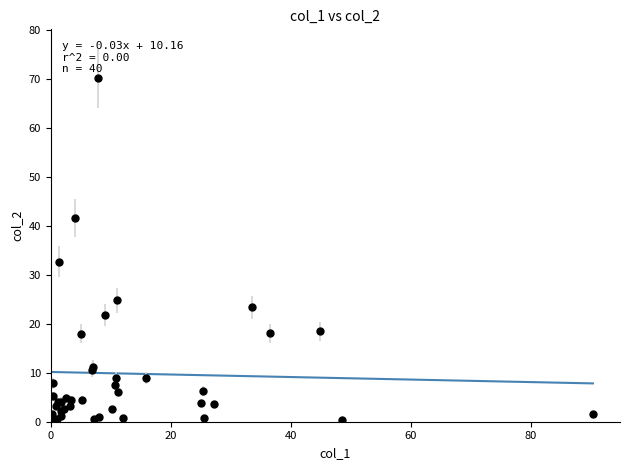

What Y value in the scatter plot is closest to 35?

32.7